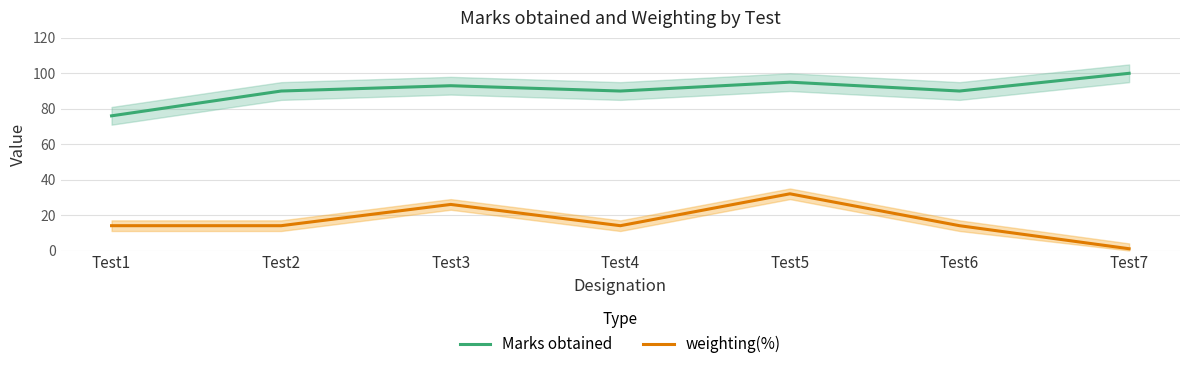

True or false: Marks obtained and weighting(%) cross at least once.

False